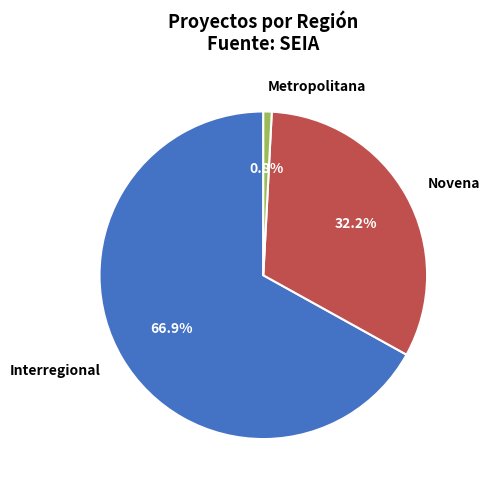

True or false: Novena accounts for 46% of the total.

False